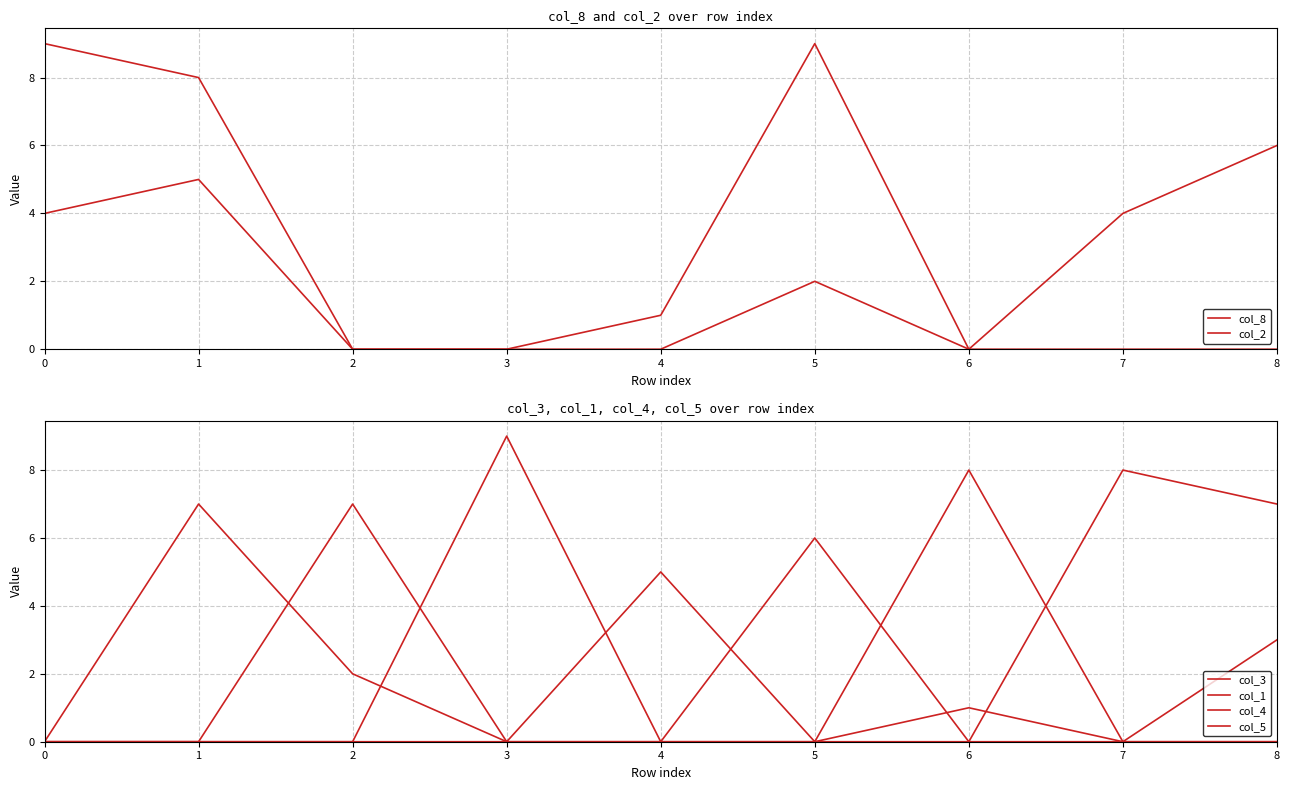

How many series are shown in this chart?

6